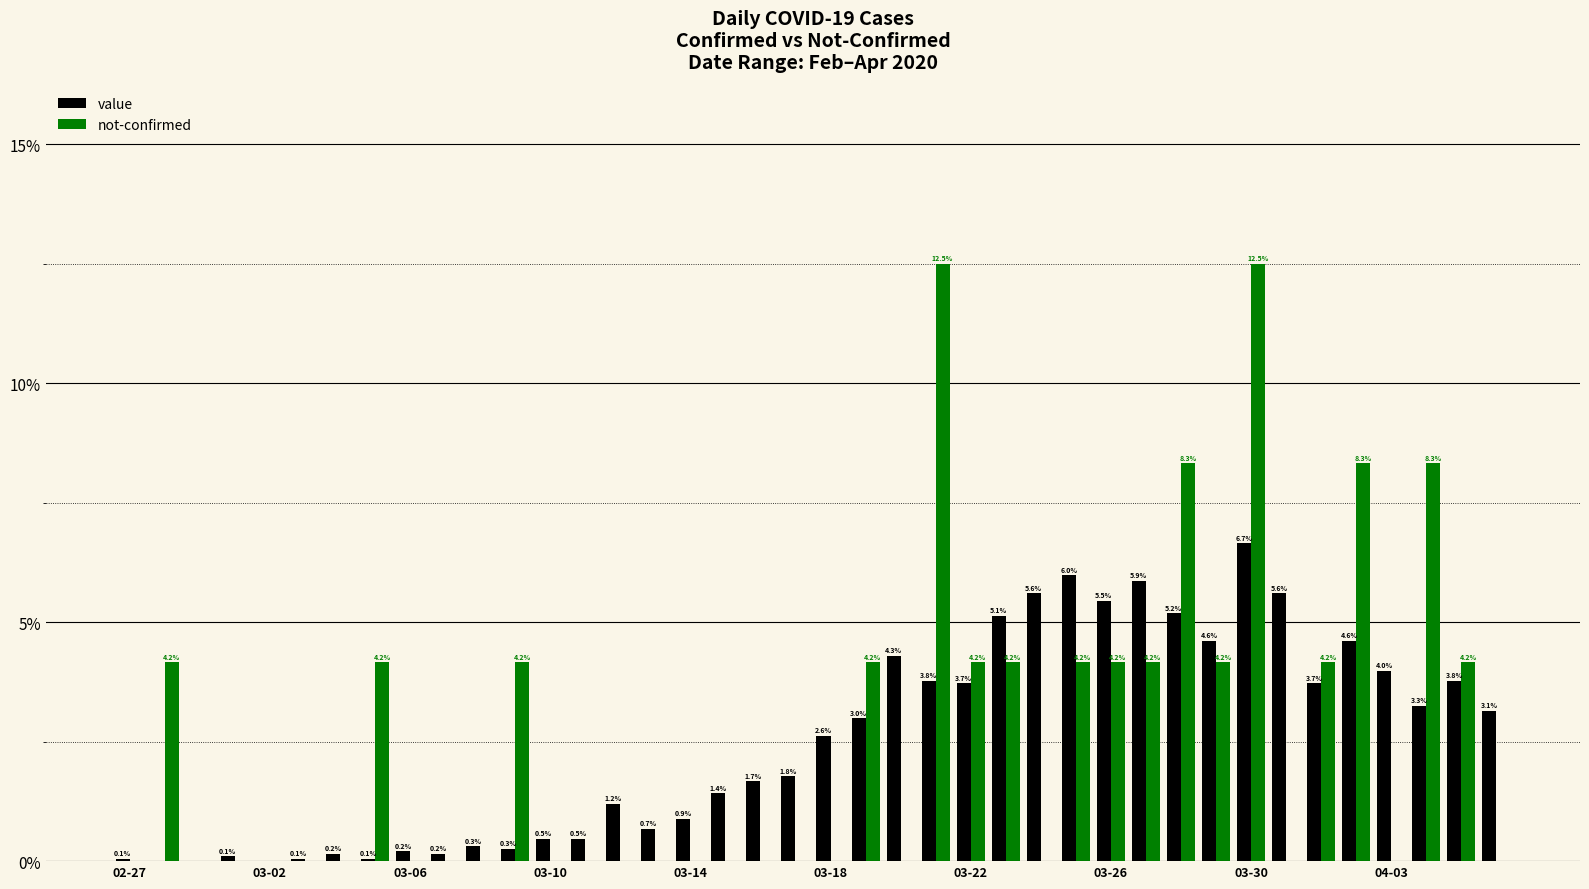

What are all the series names shown in the legend?

value, not-confirmed